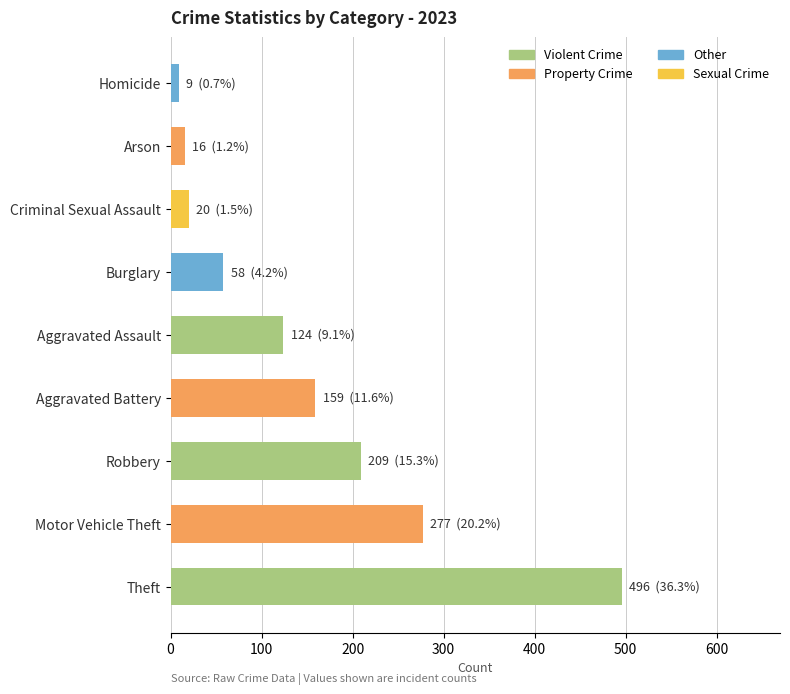

True or false: the data shows 159 at Aggravated Battery.

True